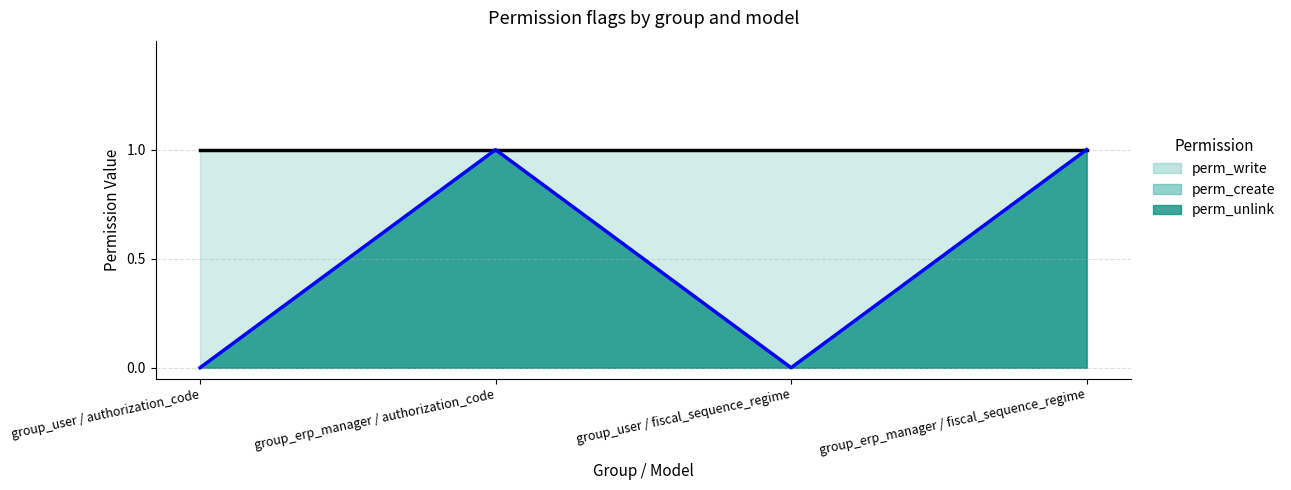

Is it true that perm_unlink equals 1 at group_erp_manager / fiscal_sequence_regime?

True